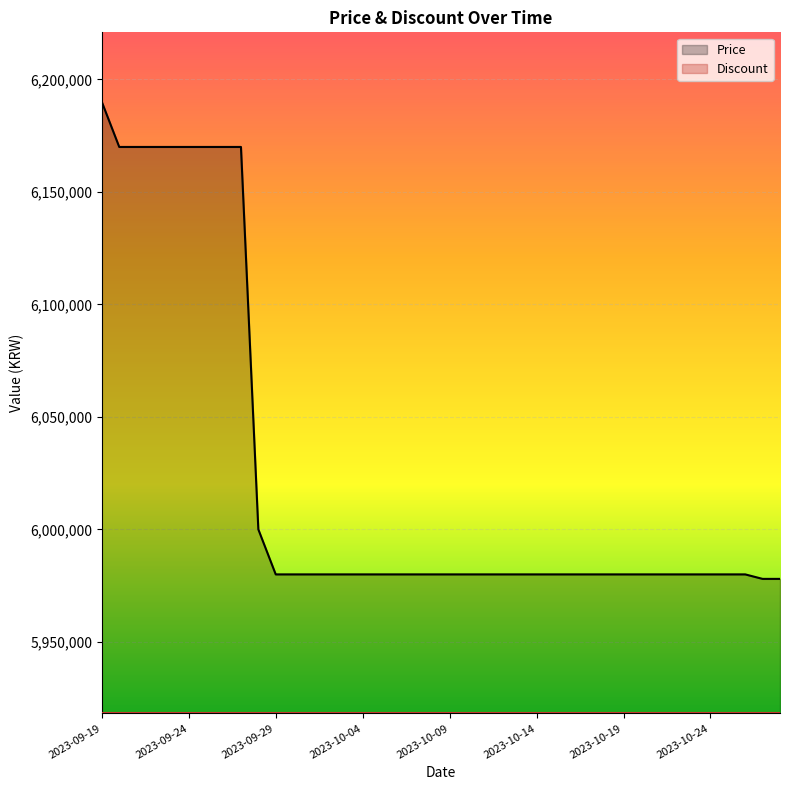

What value does the Discount series have at 2023-10-09?

5918220